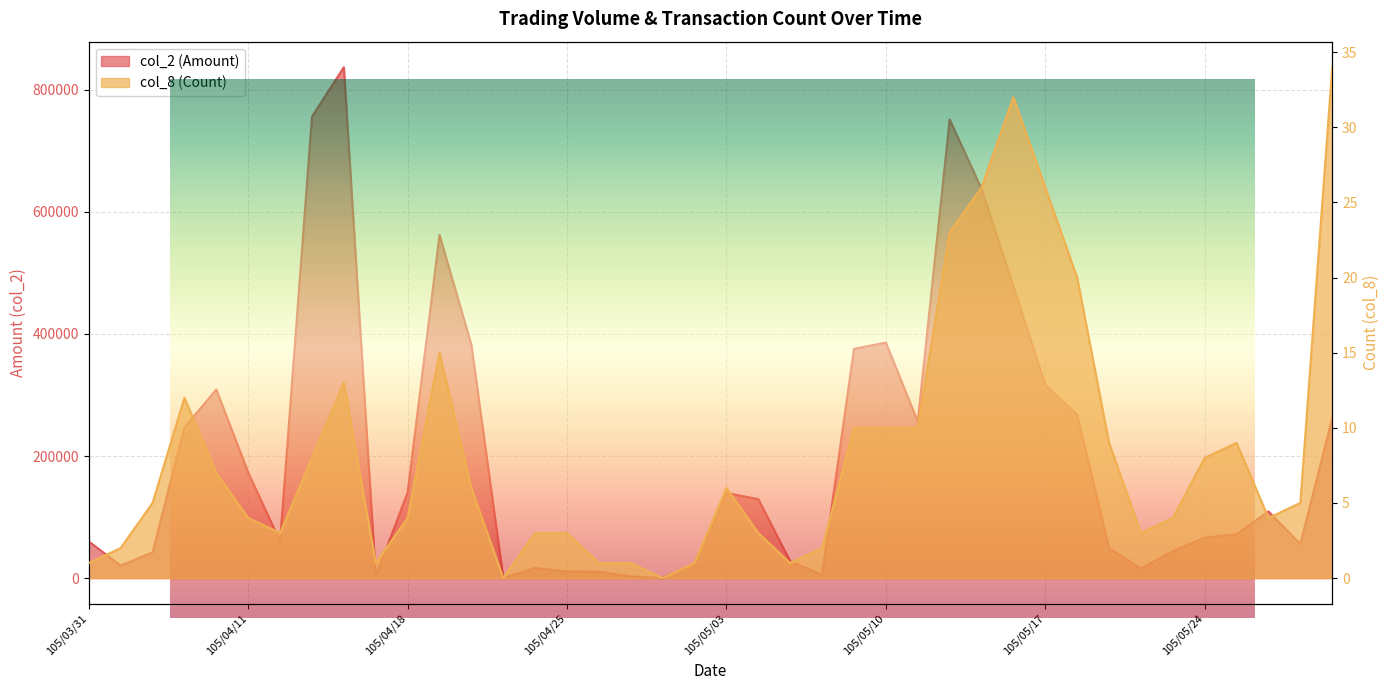

What is the sum of all col_2 (Amount) values?

8100270